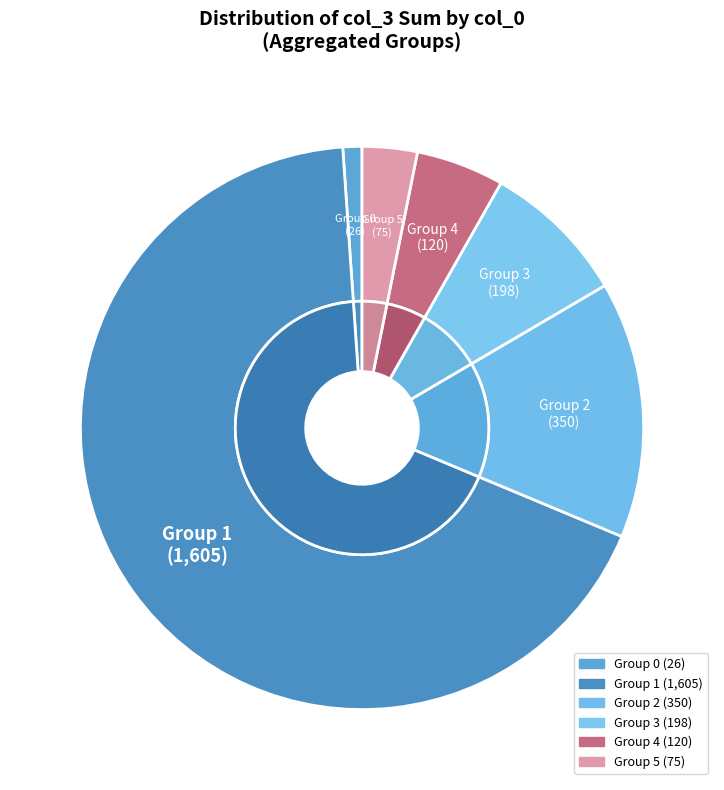

Is the sum of 14 and 16 greater than half?

No